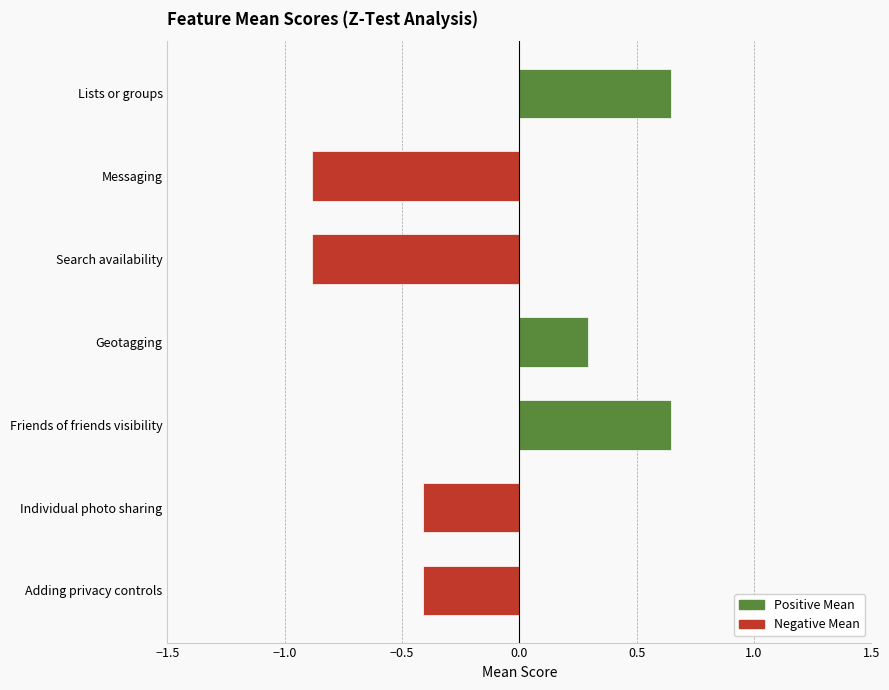

What is the difference between the second highest and minimum values?

1.5